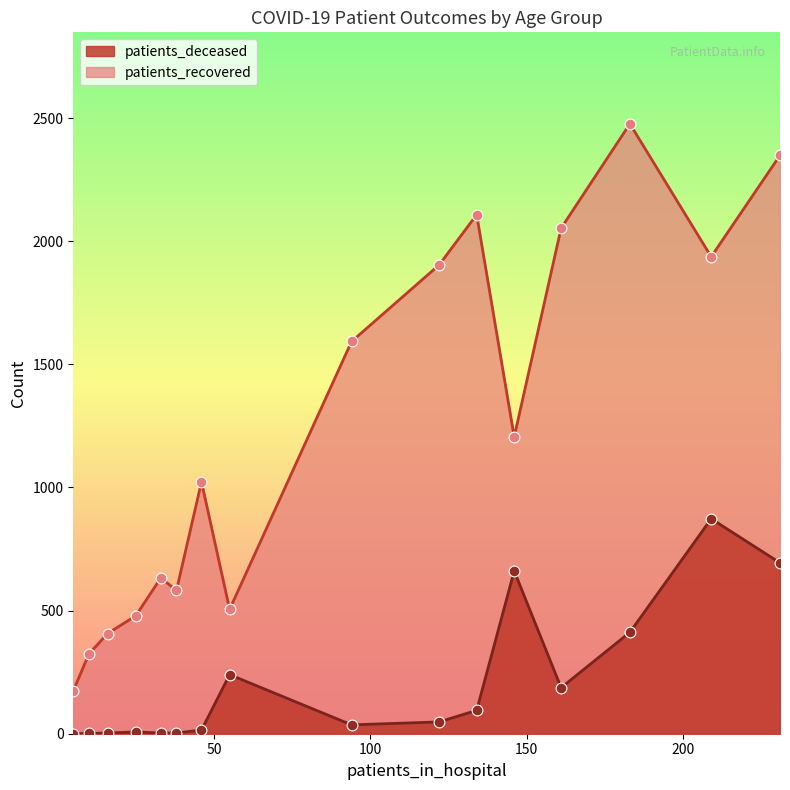

Which series has the widest spread of Y values?

patients_recovered